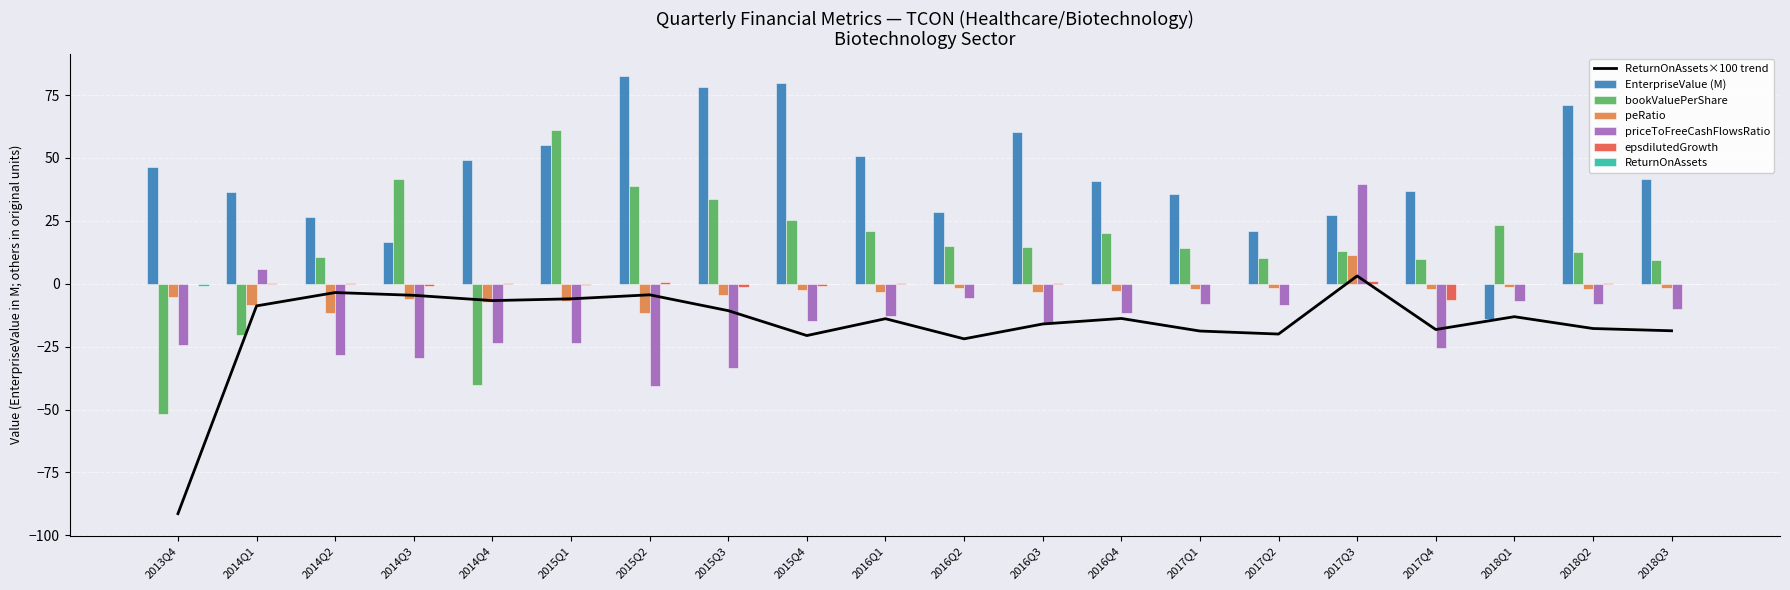

At which category is the sum across all series the highest?

2017Q3